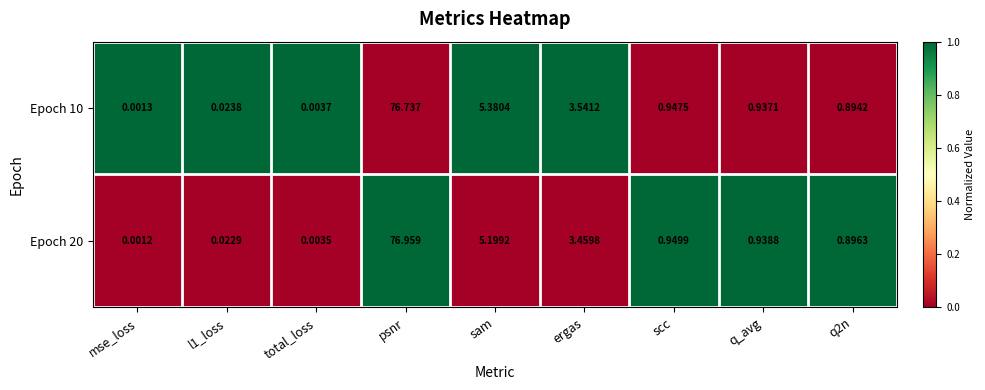

At which label is Epoch 20 closest to 38?

sam